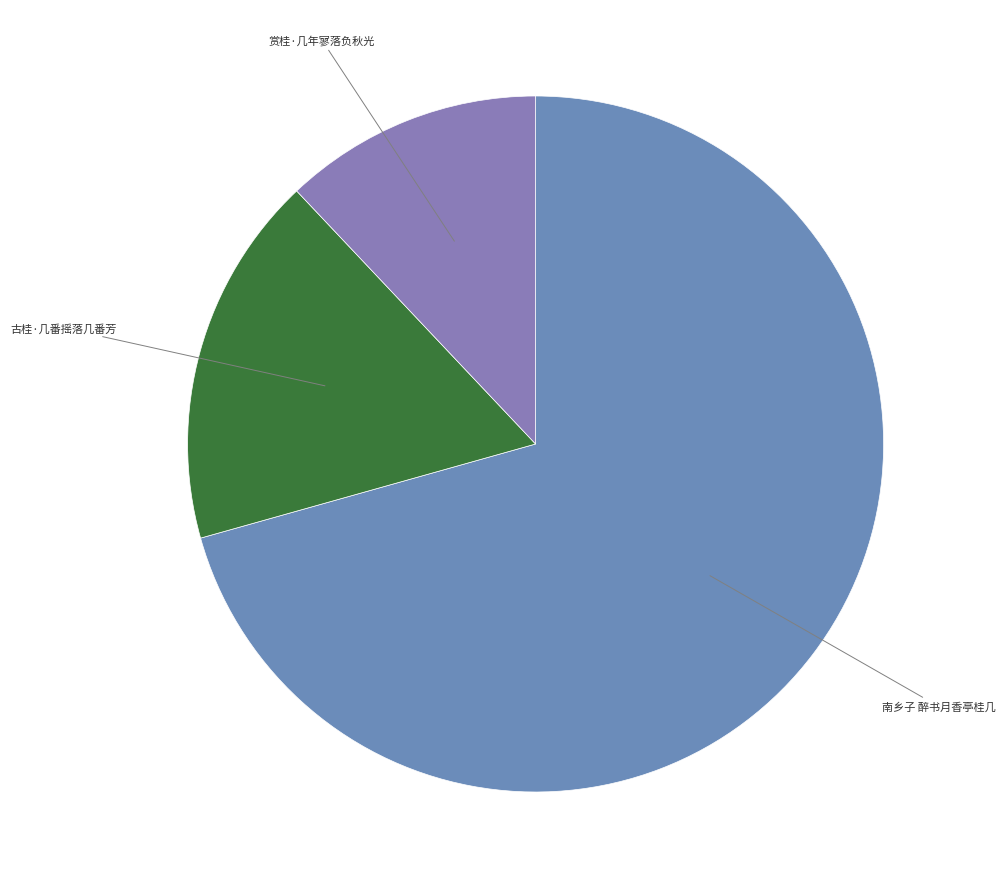

Which category has the biggest portion of the pie?

南乡子 醉书月香亭桂几